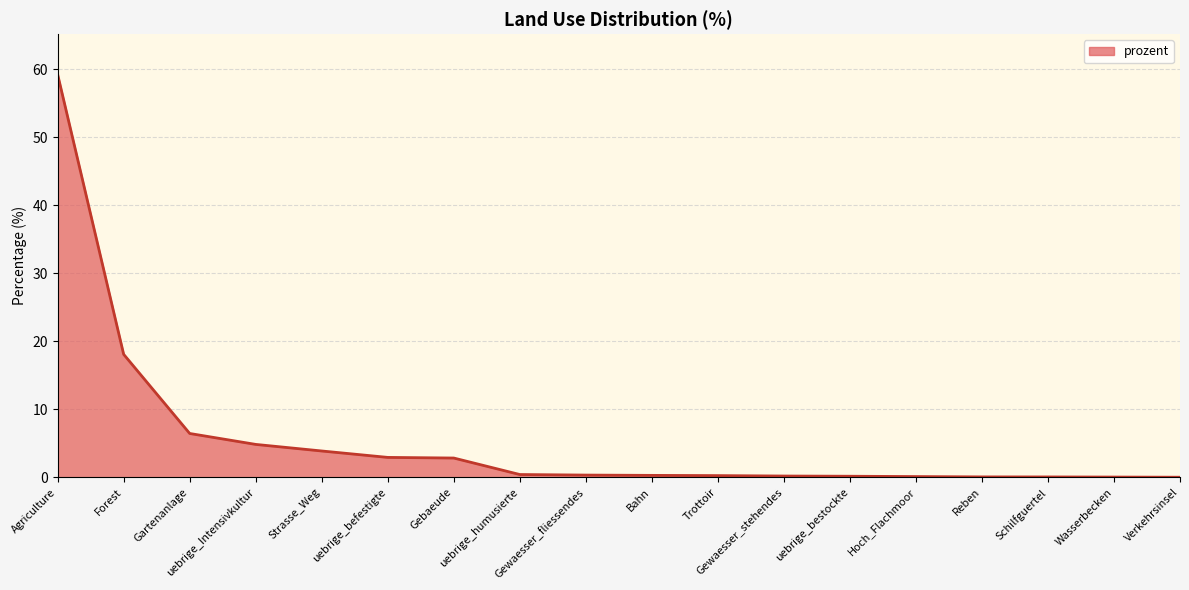

Between Bahn and Strasse_Weg, which is larger?

Strasse_Weg